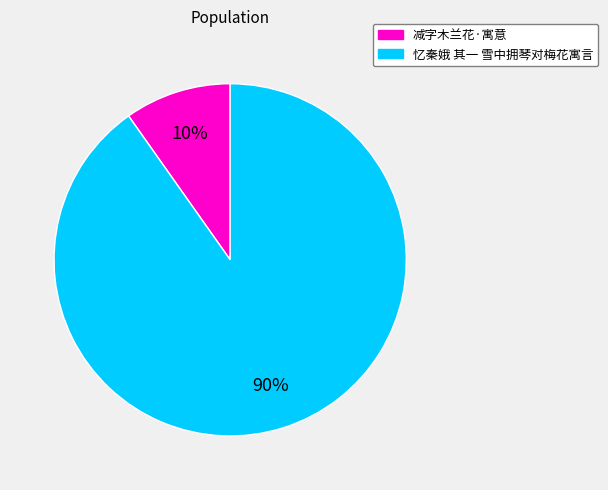

How many segments does this pie chart have?

2